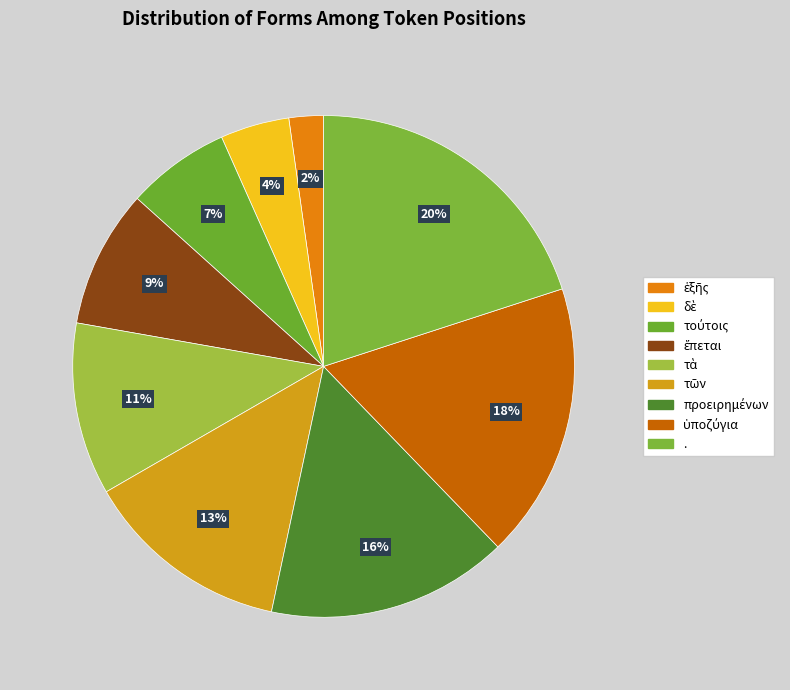

How many slices are in this pie chart?

9